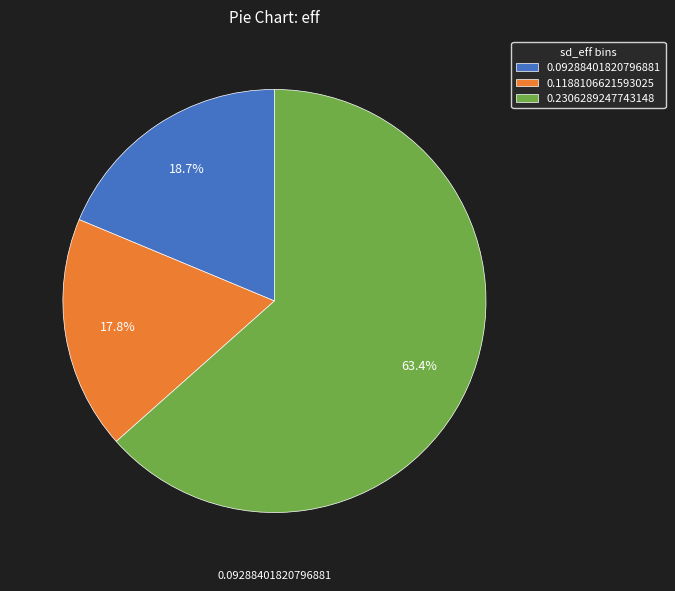

Do 0.09288401820796881 and 0.1188106621593025 together represent more than half of the pie?

No